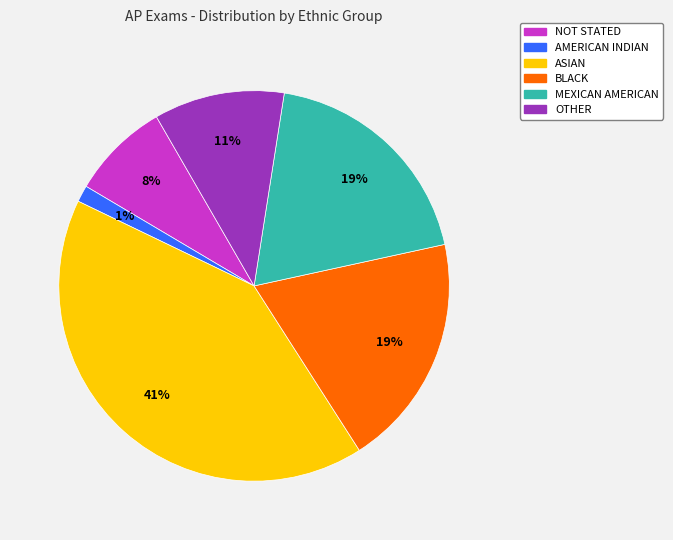

Is ASIAN the majority of the pie?

No